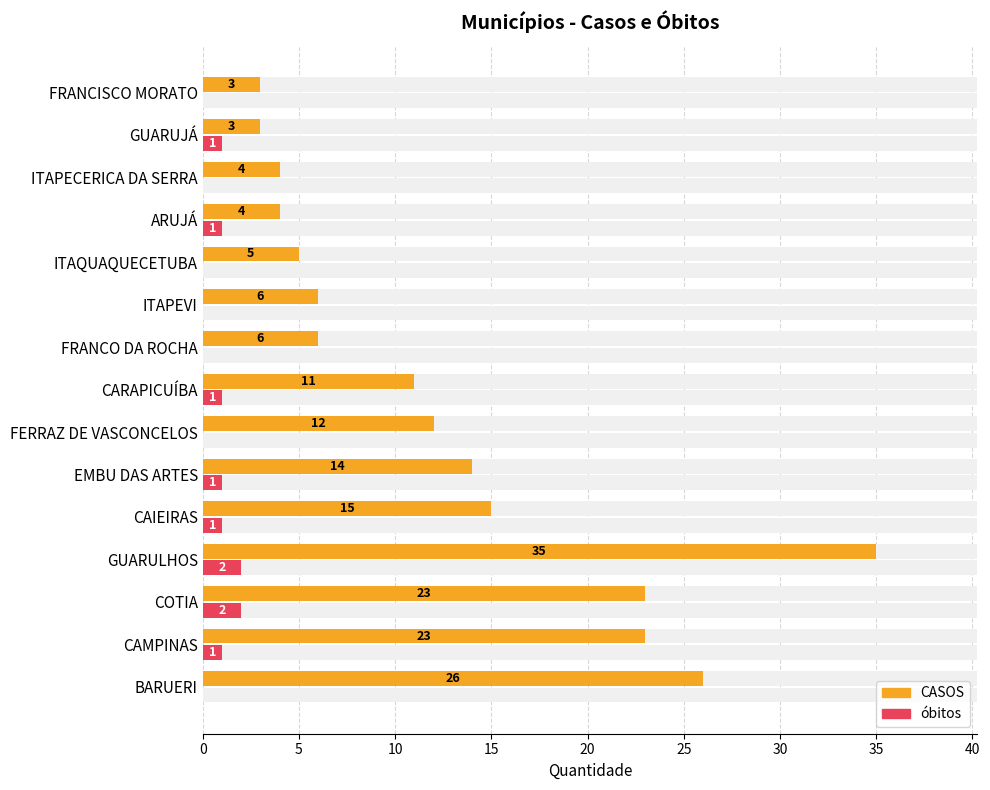

Which has a higher value, GUARULHOS or ITAQUAQUECETUBA?

GUARULHOS